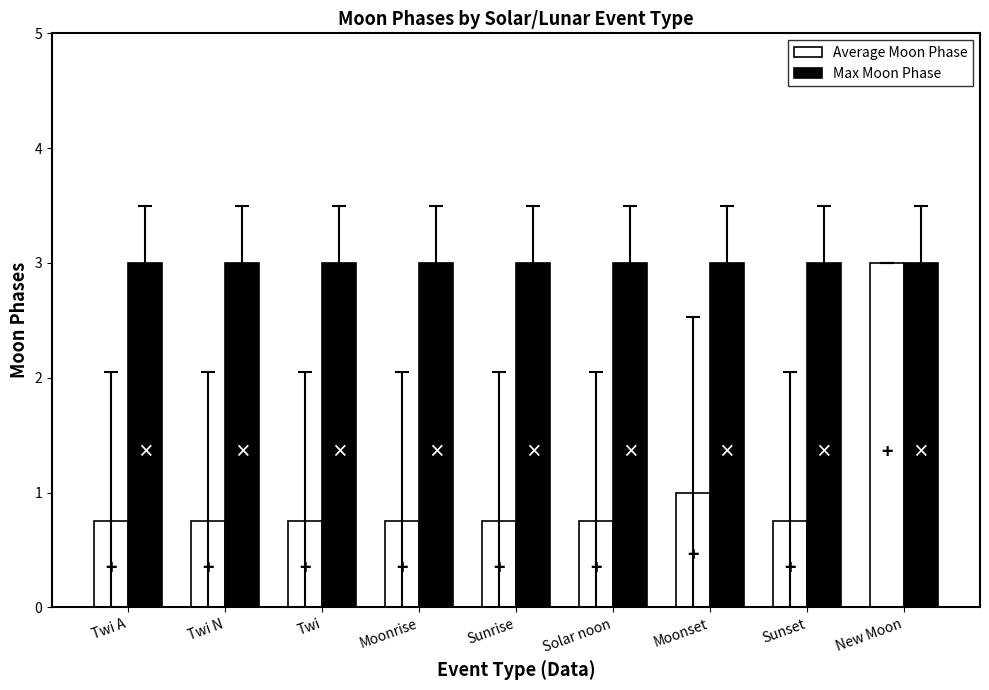

What is the greatest value displayed?

3.0